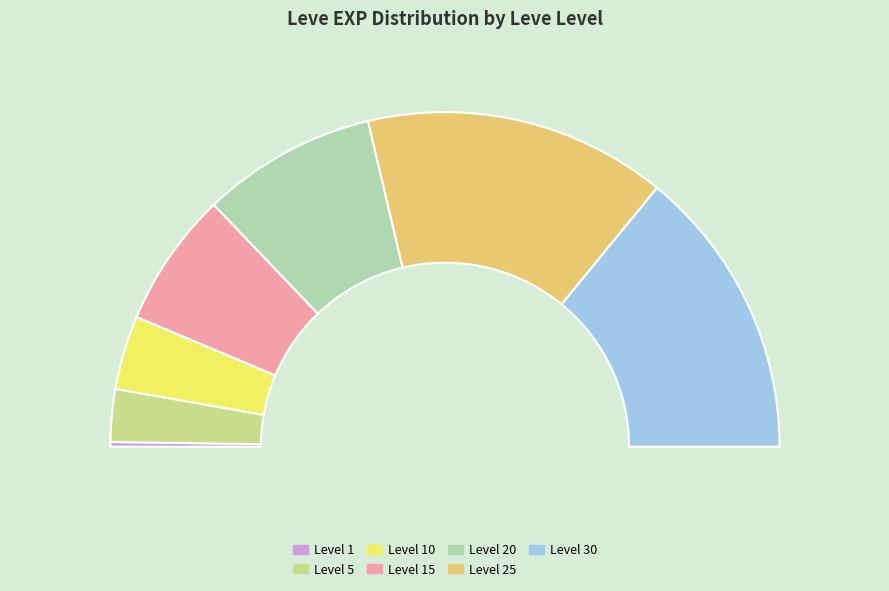

The Level 10 slice represents 8% of the pie. True or false?

False